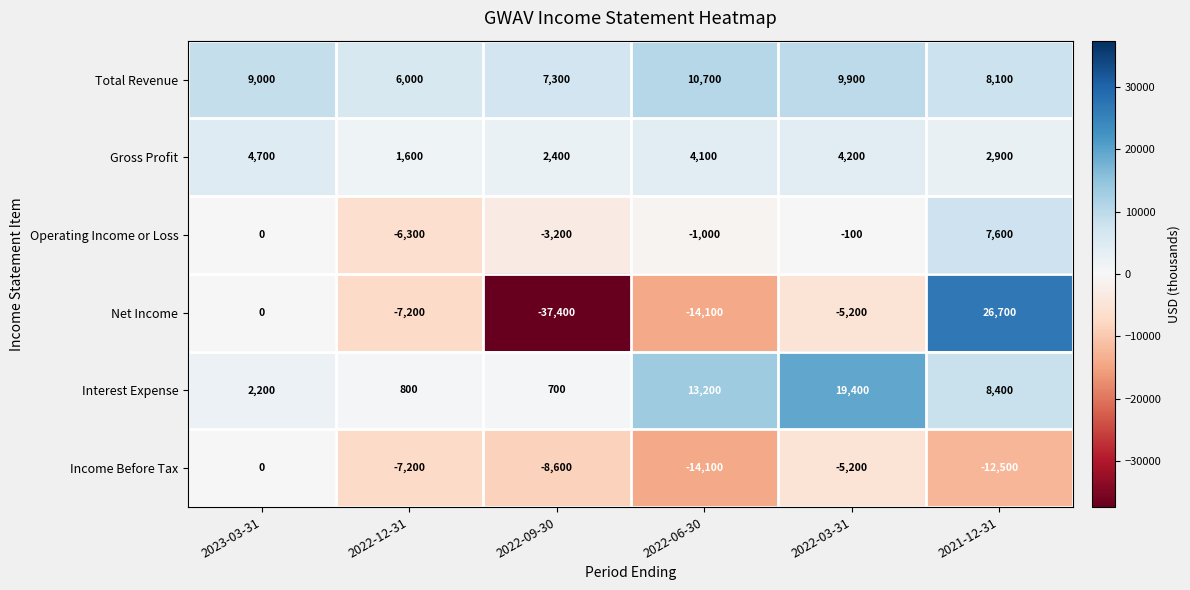

How many negative values does the Operating Income or Loss series have?

4